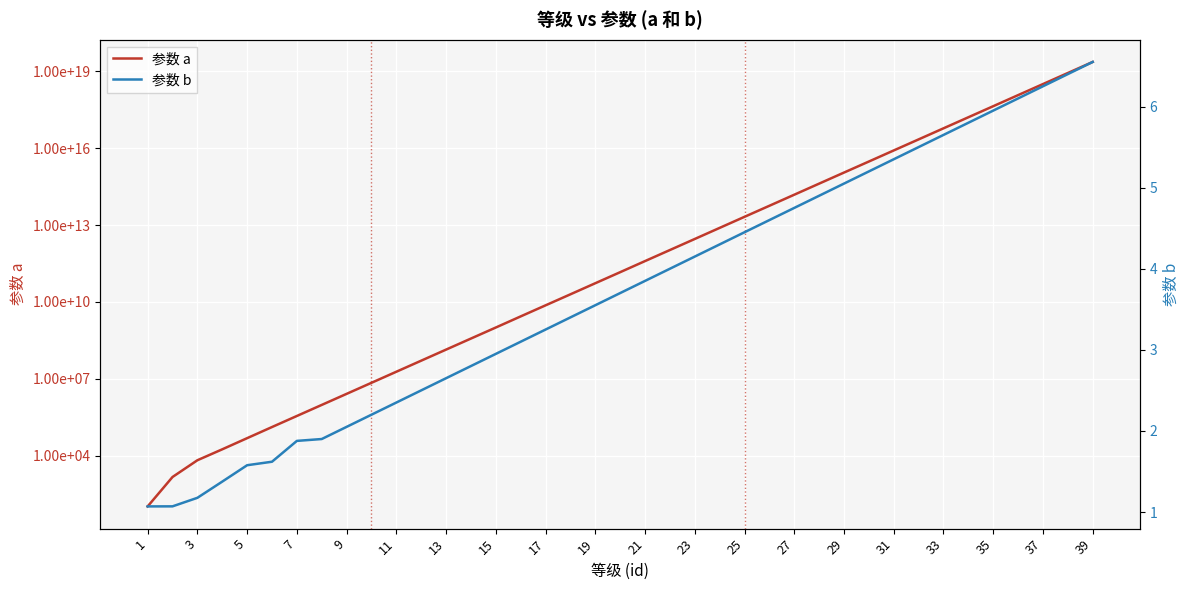

What are all the series names shown in the legend?

参数 a, 参数 b